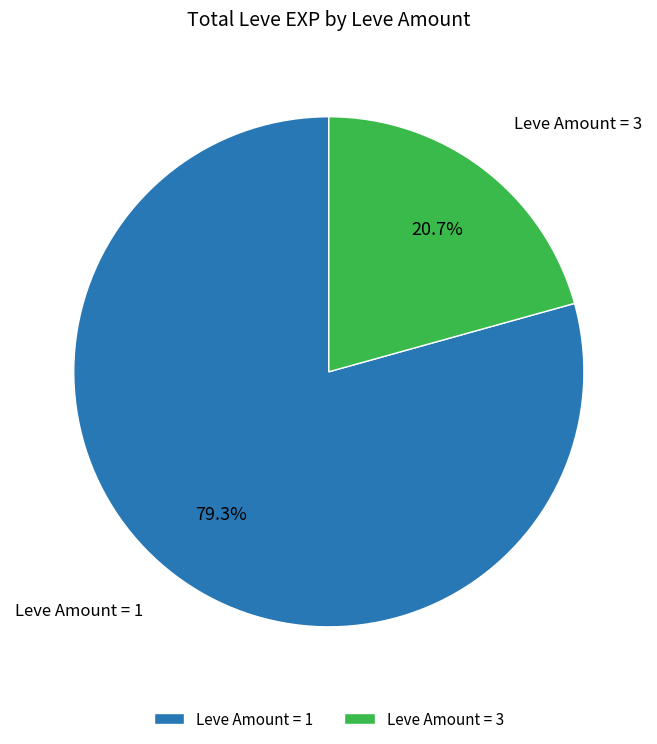

How many segments does this pie chart have?

2